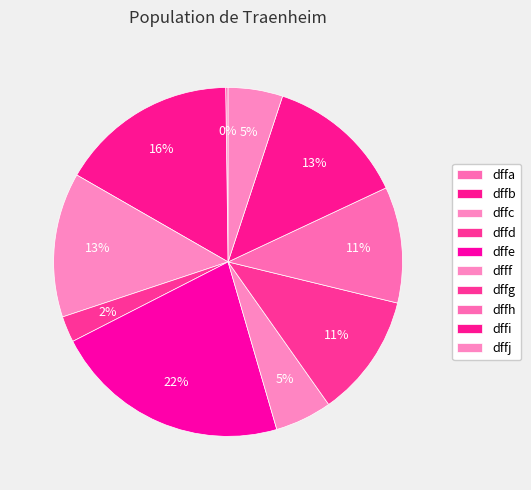

What percentage is the dfff slice, to the nearest percent?

5%